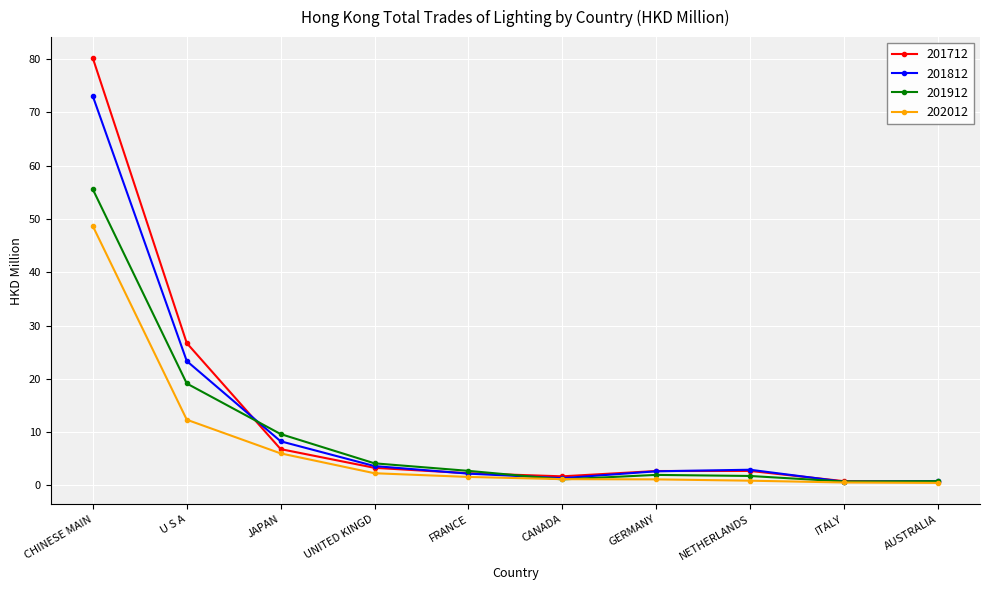

How many data points does each series have?

10